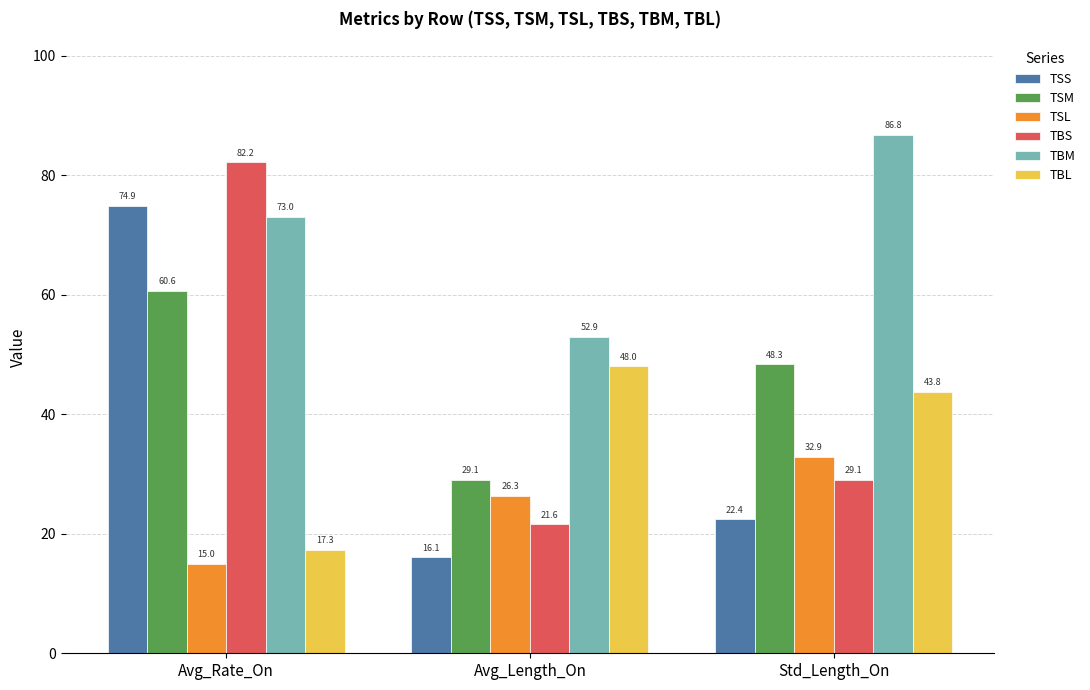

Which series has the widest spread of values?

TBS